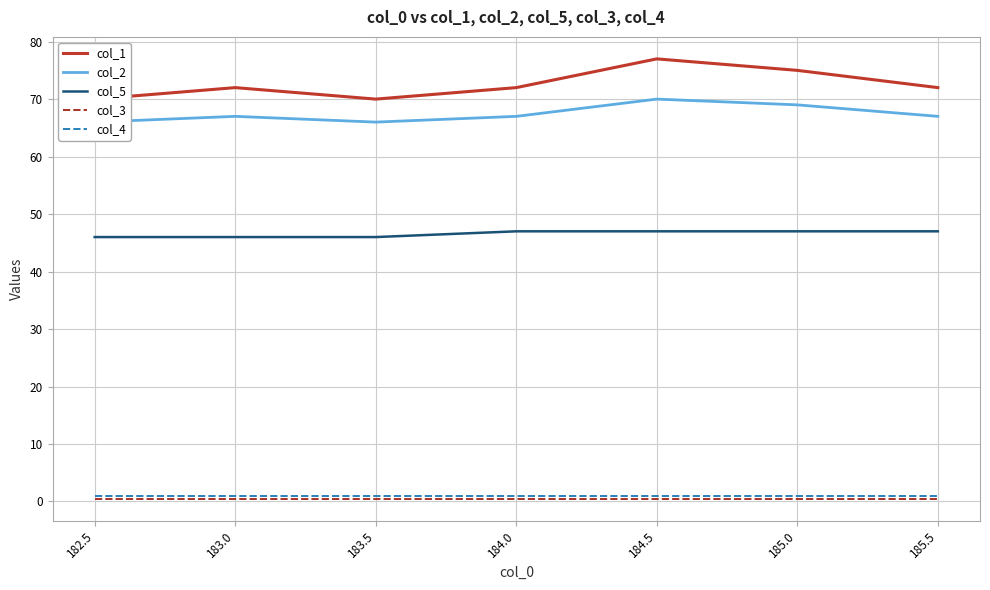

True or false: col_4 and col_3 intersect in this chart.

False